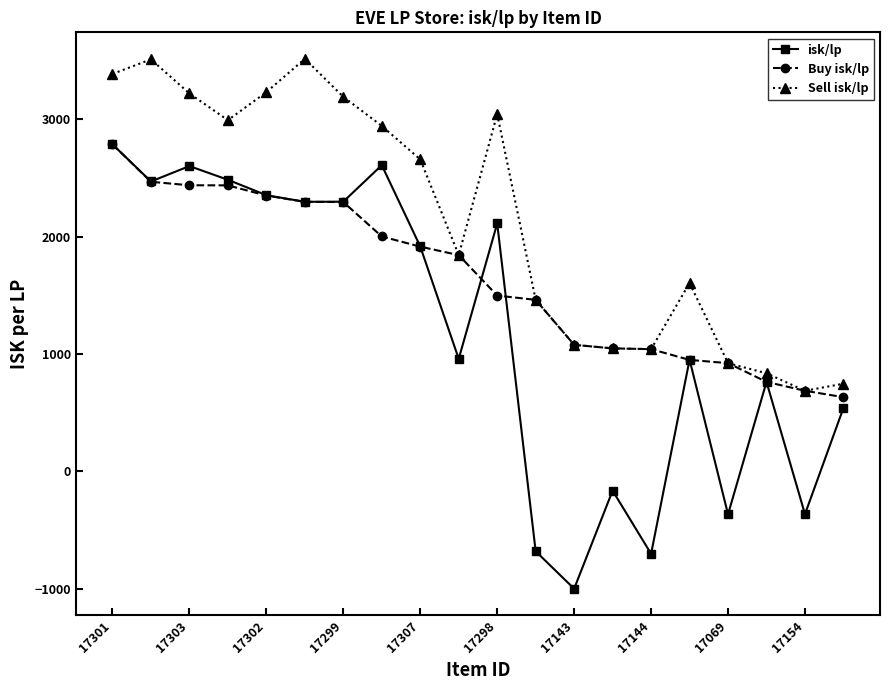

Which series has the widest spread of values?

isk/lp